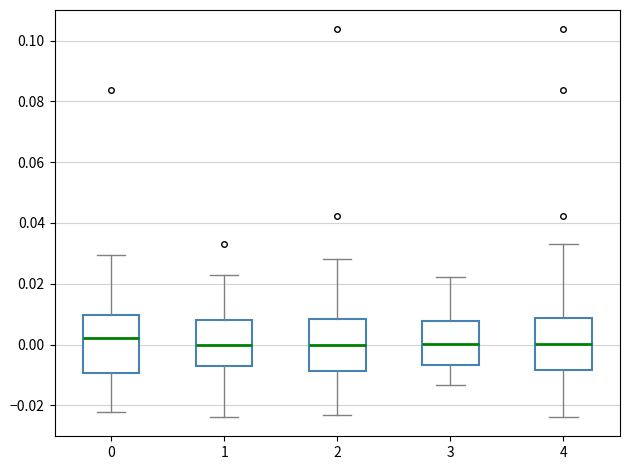

Reading left to right, transcribe this box plot: for each box, give where its median line is, the range the box spans, and where its two whiskers end, as read against the y-axis. The values are not printed on the chart, so give them approximately, as read against the axis.

0: median 0.002, box -0.010 to 0.010, whiskers -0.022 to 0.030
1: median 0.000, box -0.008 to 0.008, whiskers -0.024 to 0.022
2: median 0.000, box -0.008 to 0.008, whiskers -0.024 to 0.028
3: median 0.000, box -0.006 to 0.008, whiskers -0.014 to 0.022
4: median 0.000, box -0.008 to 0.008, whiskers -0.024 to 0.034